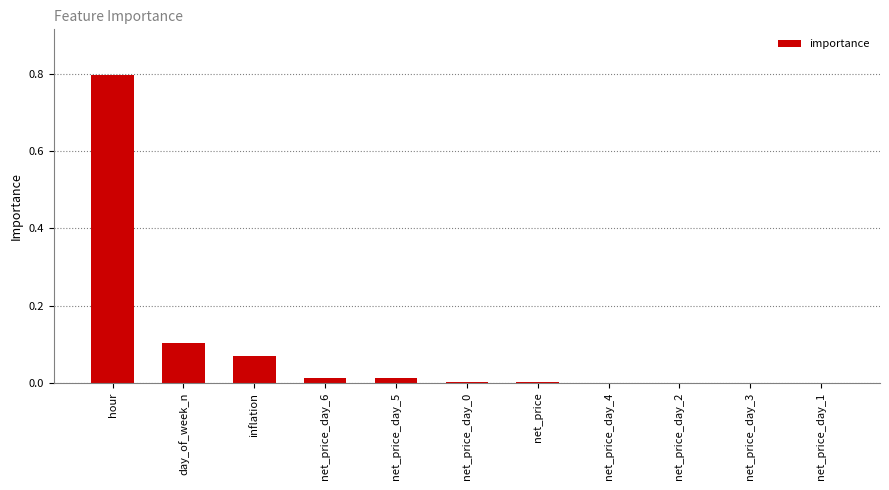

Is it true that the value at day_of_week_n is 0.1?

True